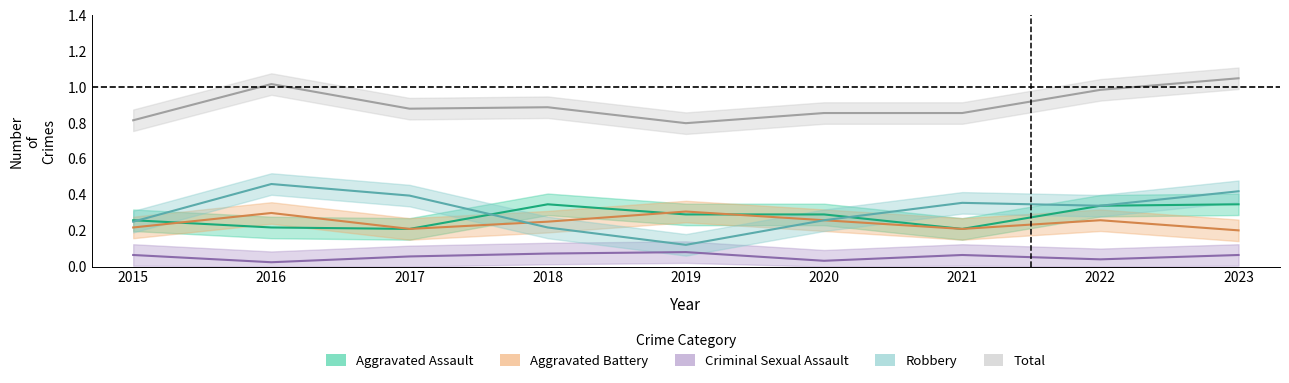

How many data points does each series have?

9